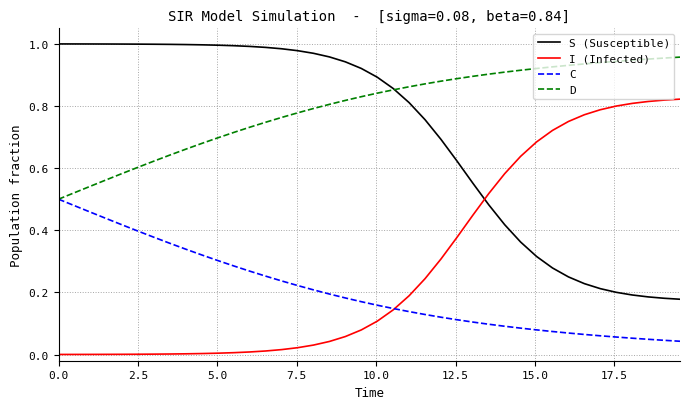

After their last crossing, which series has the higher values: S (Susceptible) or I (Infected)?

I (Infected)